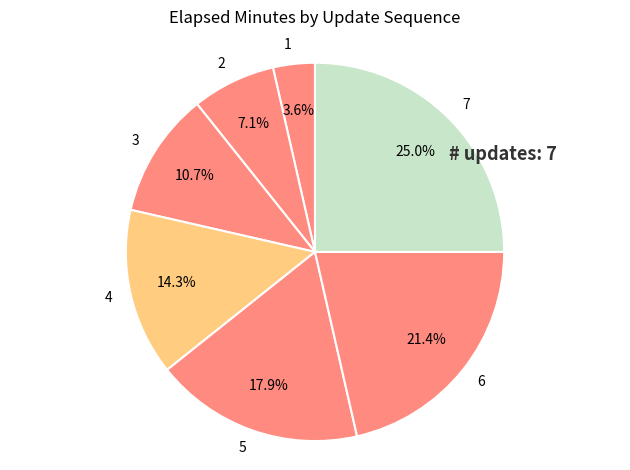

To the nearest percent, what percentage of the pie is 1?

4%